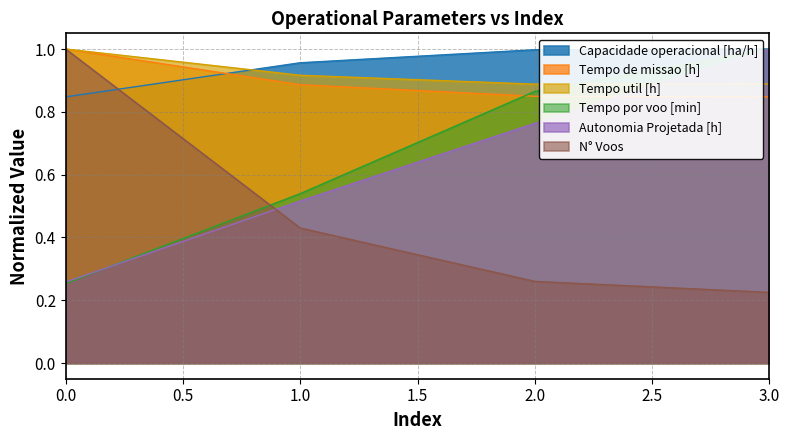

At which category is the sum across all series the highest?

3.0